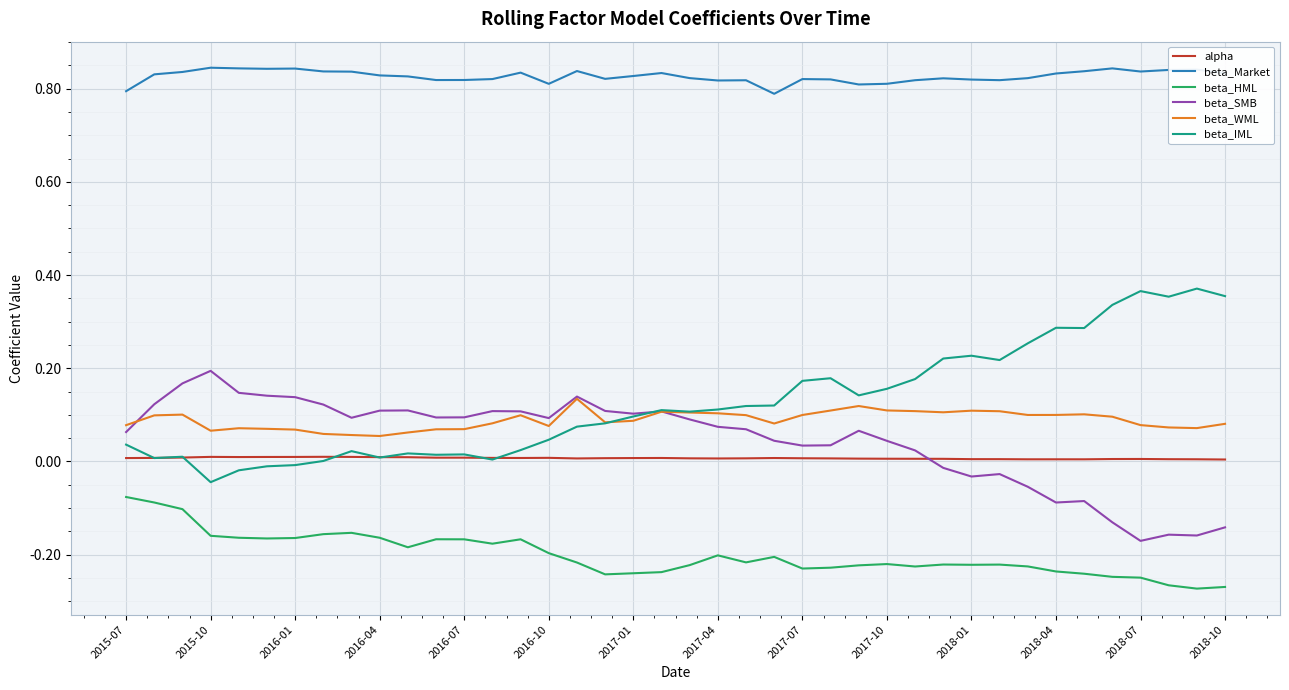

True or false: alpha and beta_Market intersect in this chart.

False